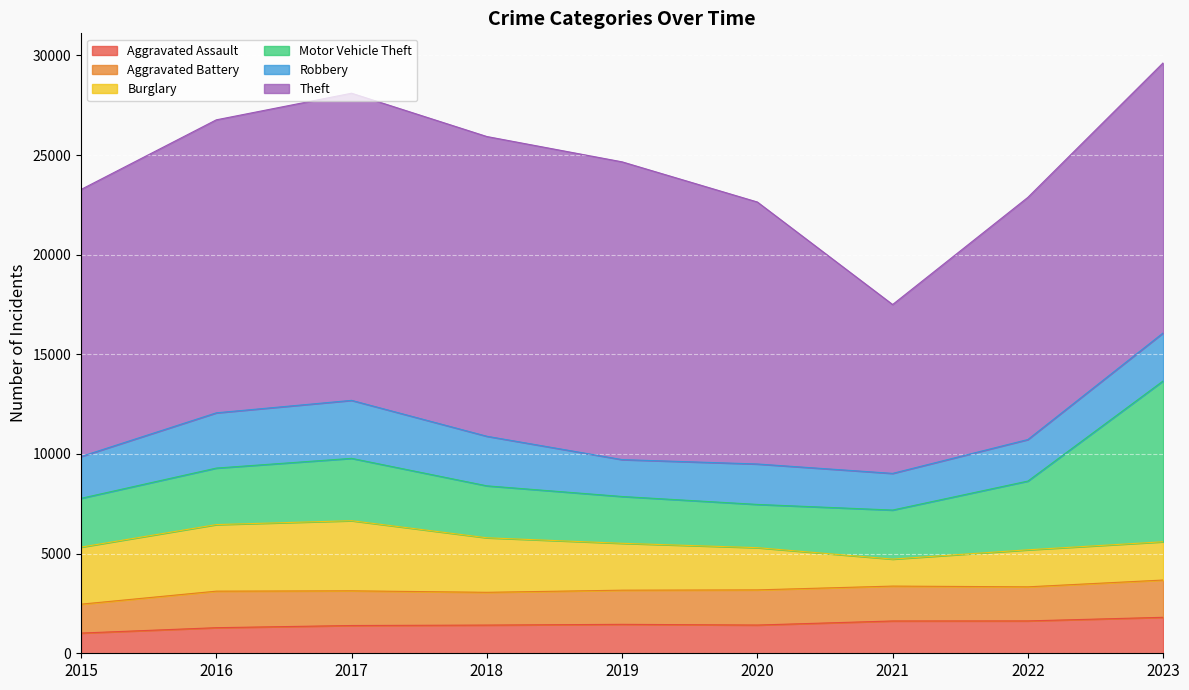

Reading right to left, extract all data points from this chart.

Aggravated Assault: 1805	1624	1621	1417	1452	1415	1393	1284	1014
Aggravated Battery: 1870	1710	1750	1764	1714	1644	1741	1833	1450
Burglary: 1921	1858	1355	2118	2352	2737	3519	3340	2863
Motor Vehicle Theft: 8070	3449	2461	2170	2349	2606	3128	2836	2448
Robbery: 2409	2085	1840	2029	1851	2488	2910	2772	2097
Theft: 13551	12151	8472	13146	14941	15040	15412	14702	13401